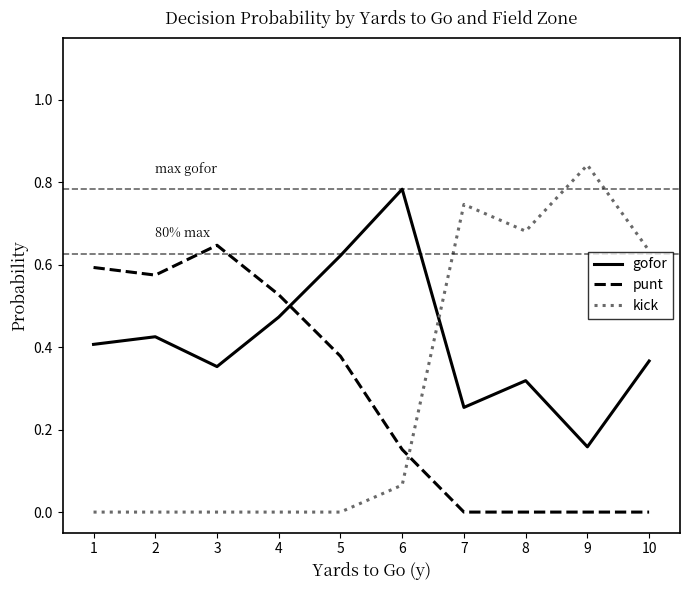

Which series has the largest range (max minus min)?

kick